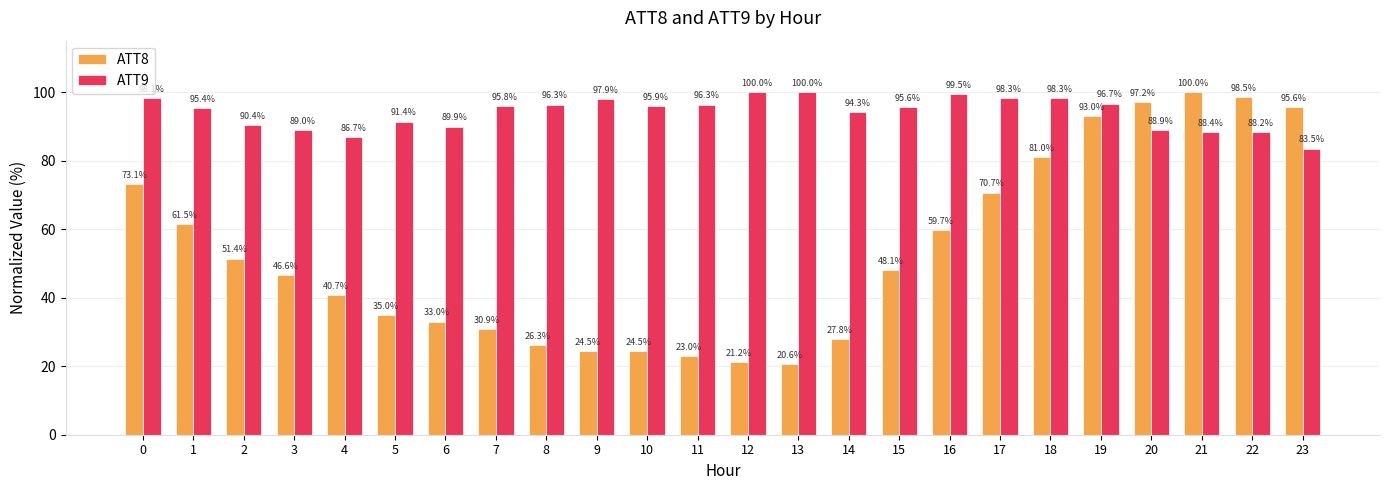

Does the chart contain any negative values?

No